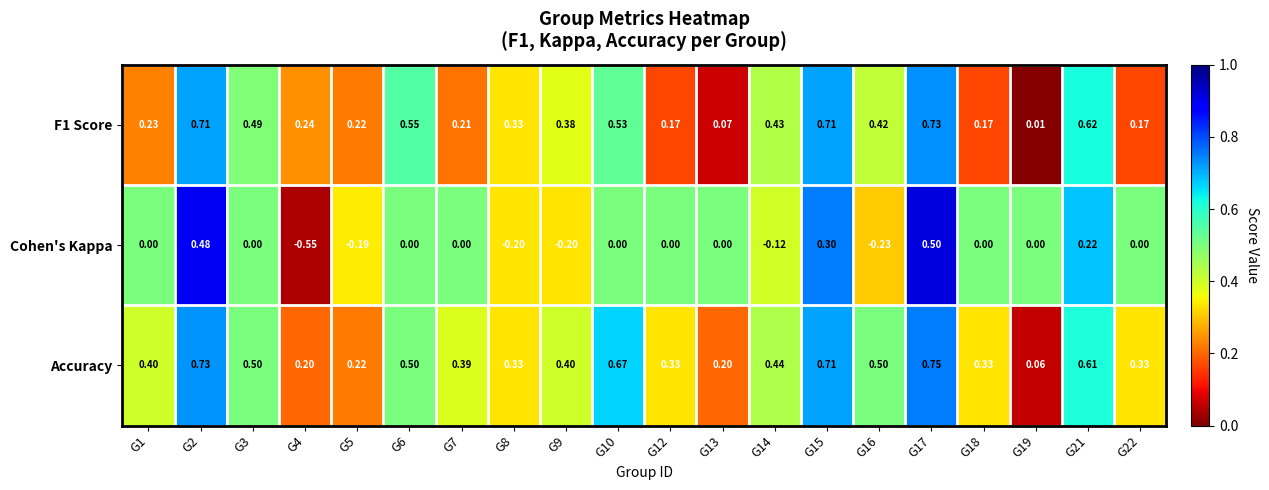

Rank the series at G6 from highest to lowest value.

F1 Score, Accuracy, Cohen's Kappa